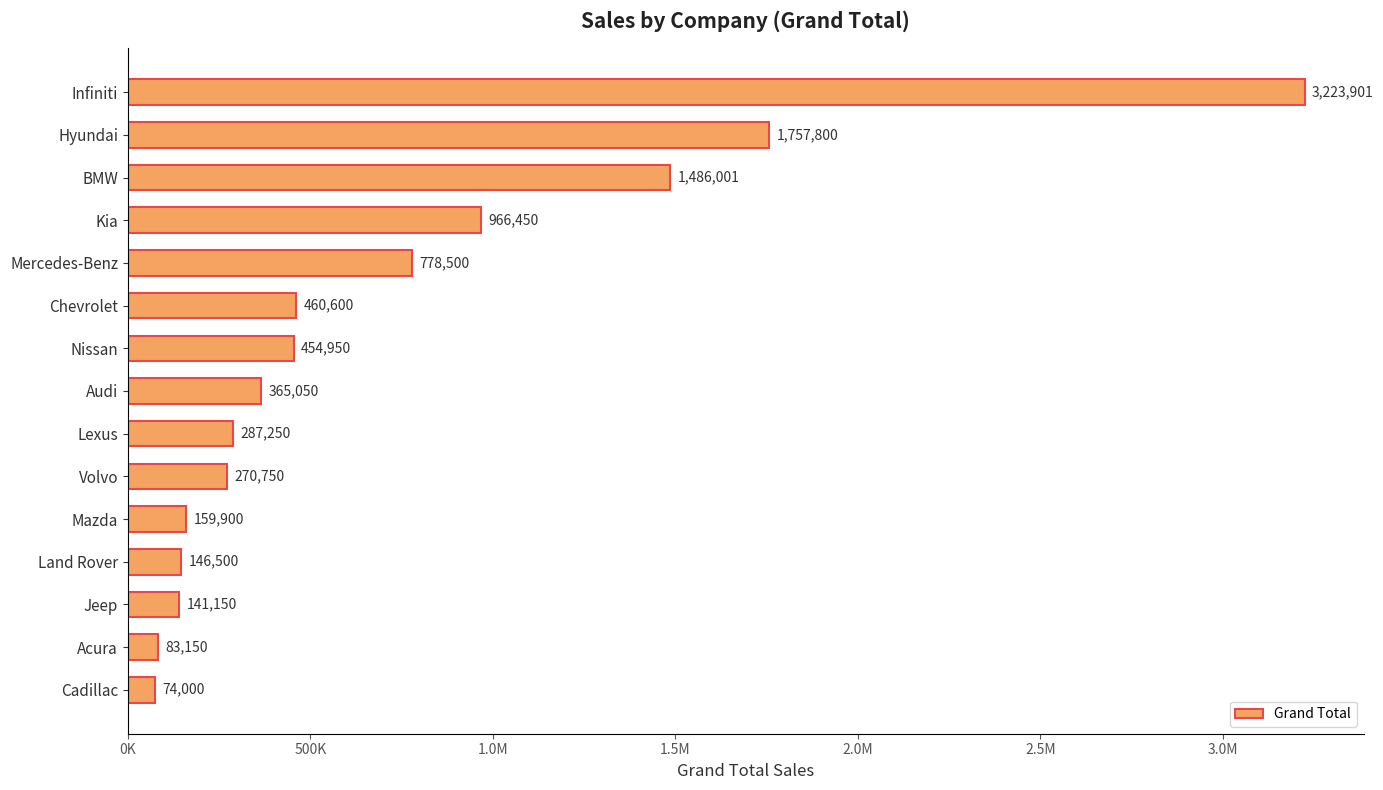

What is the sum of all values?

10655952